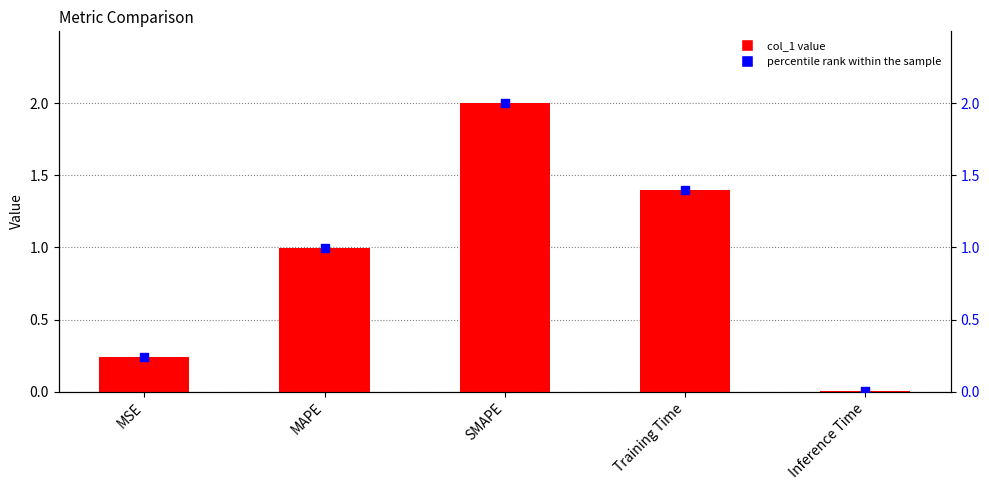

Which series contains the lowest Y value?

col_1